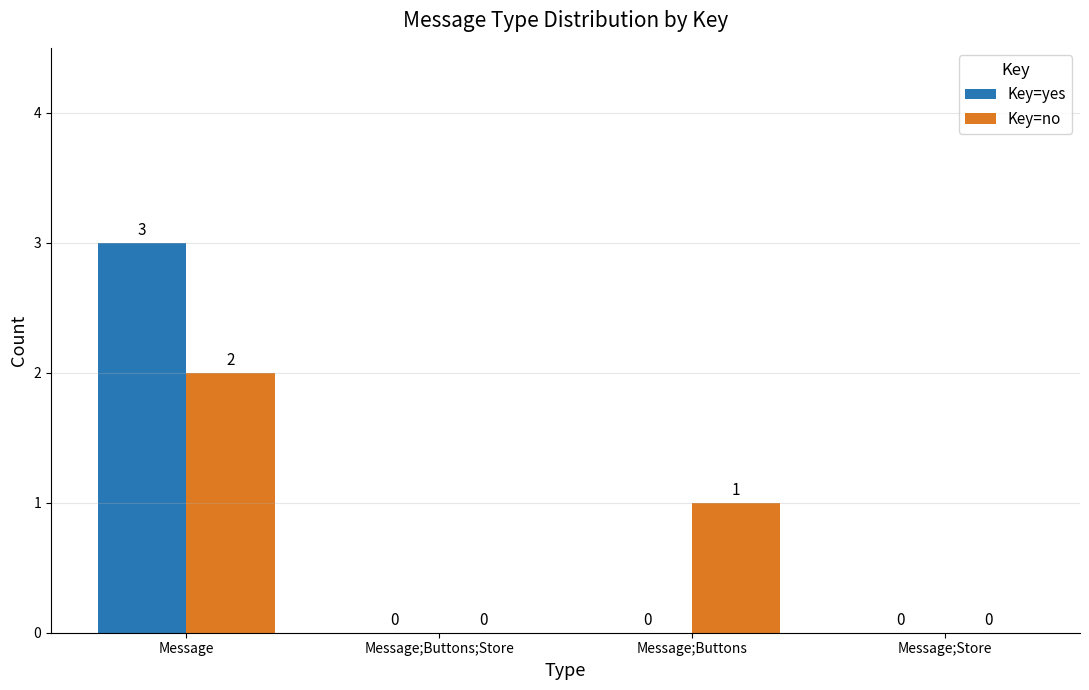

Reading left to right, extract all data points from this chart.

Key=yes: Message=3	Message;Buttons;Store=0	Message;Buttons=0	Message;Store=0
Key=no: Message=2	Message;Buttons;Store=0	Message;Buttons=1	Message;Store=0